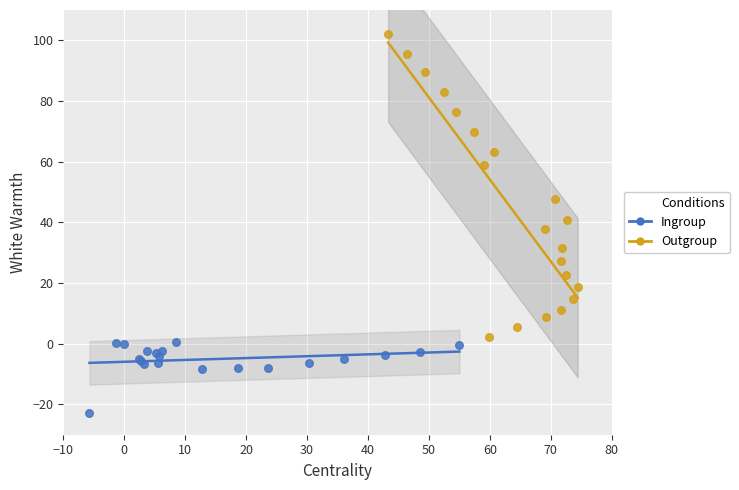

Which series reaches the maximum Y coordinate?

Outgroup